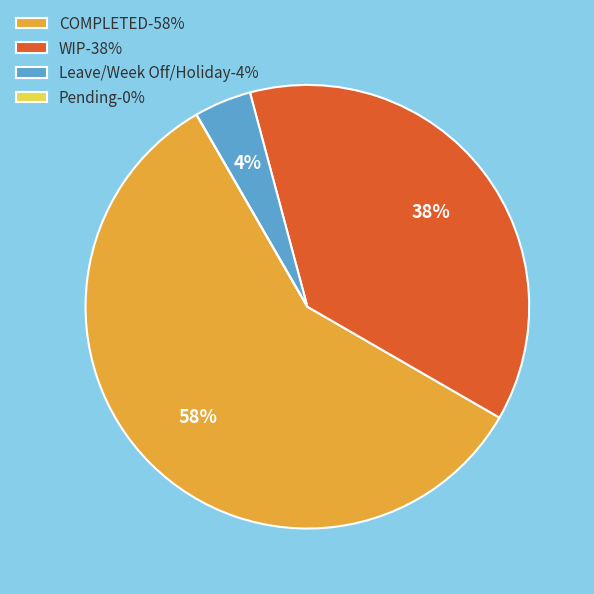

What percentage is the COMPLETED-58% slice, to the nearest percent?

58%